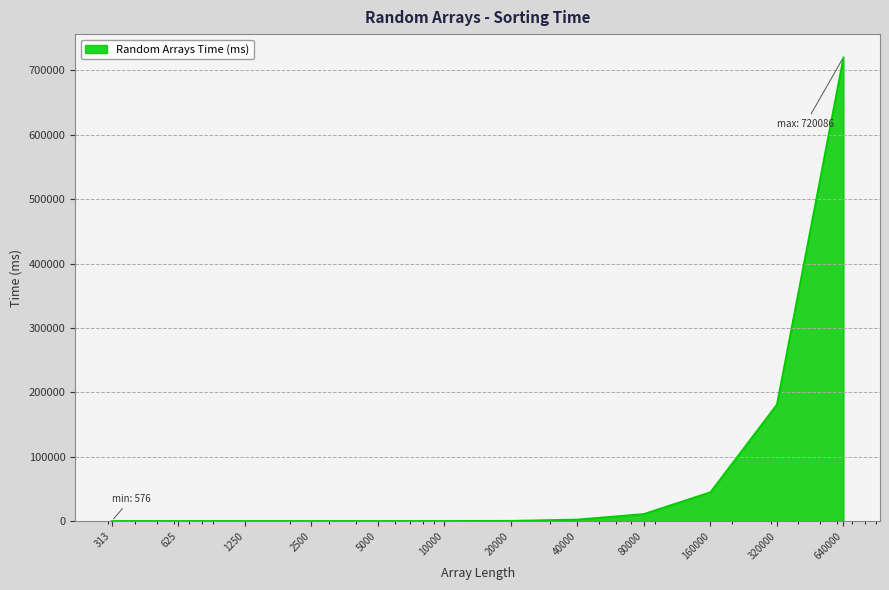

What is the greatest value displayed?

720086